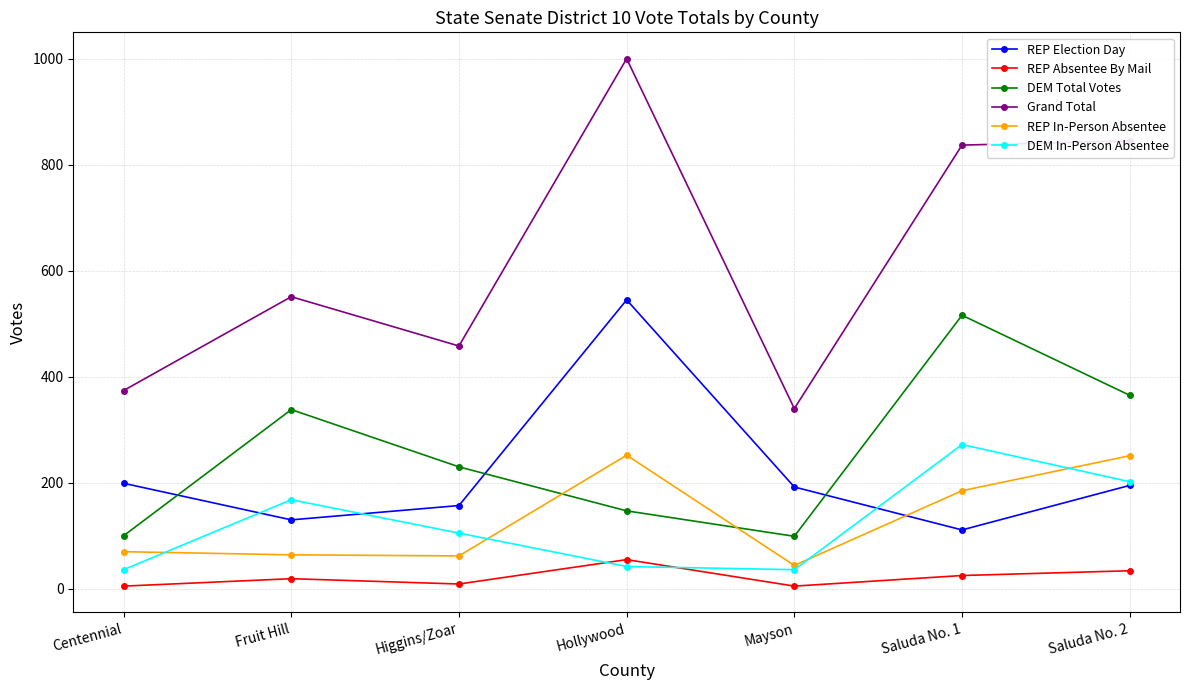

How many lines are shown in the chart?

6